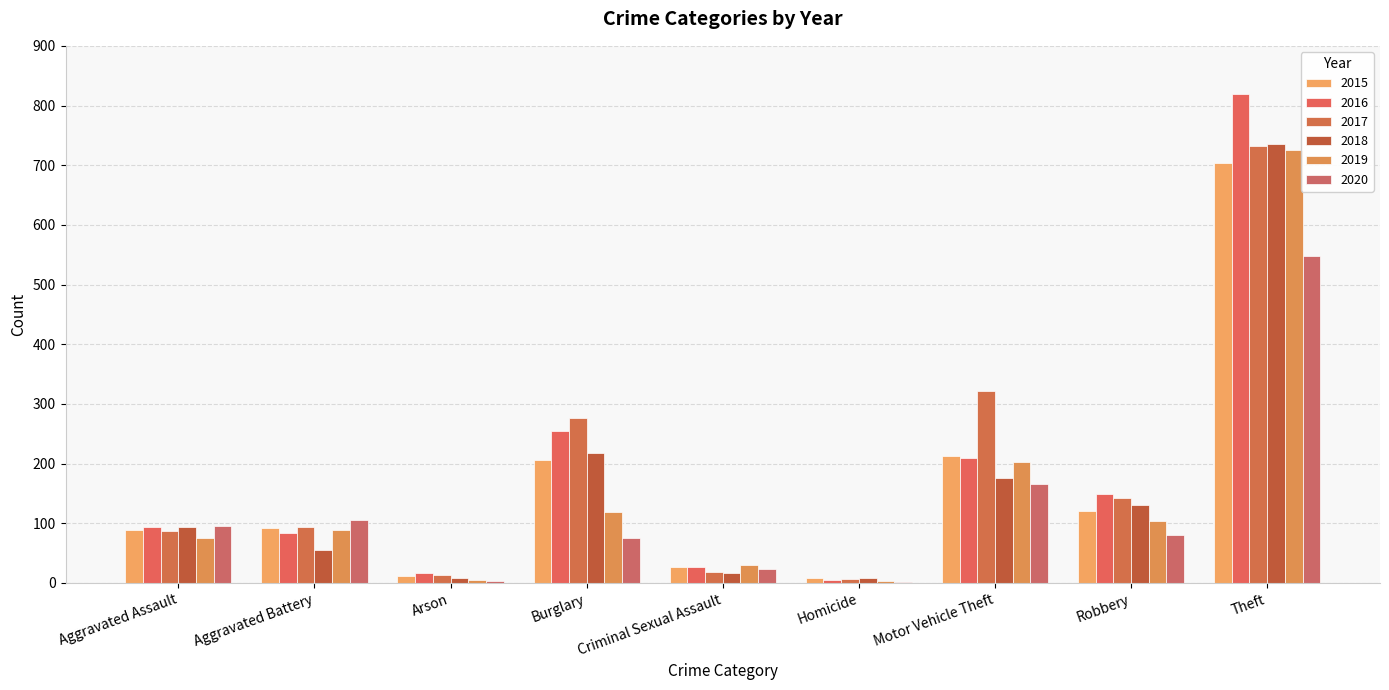

What is the average value of the 2017 series?

188